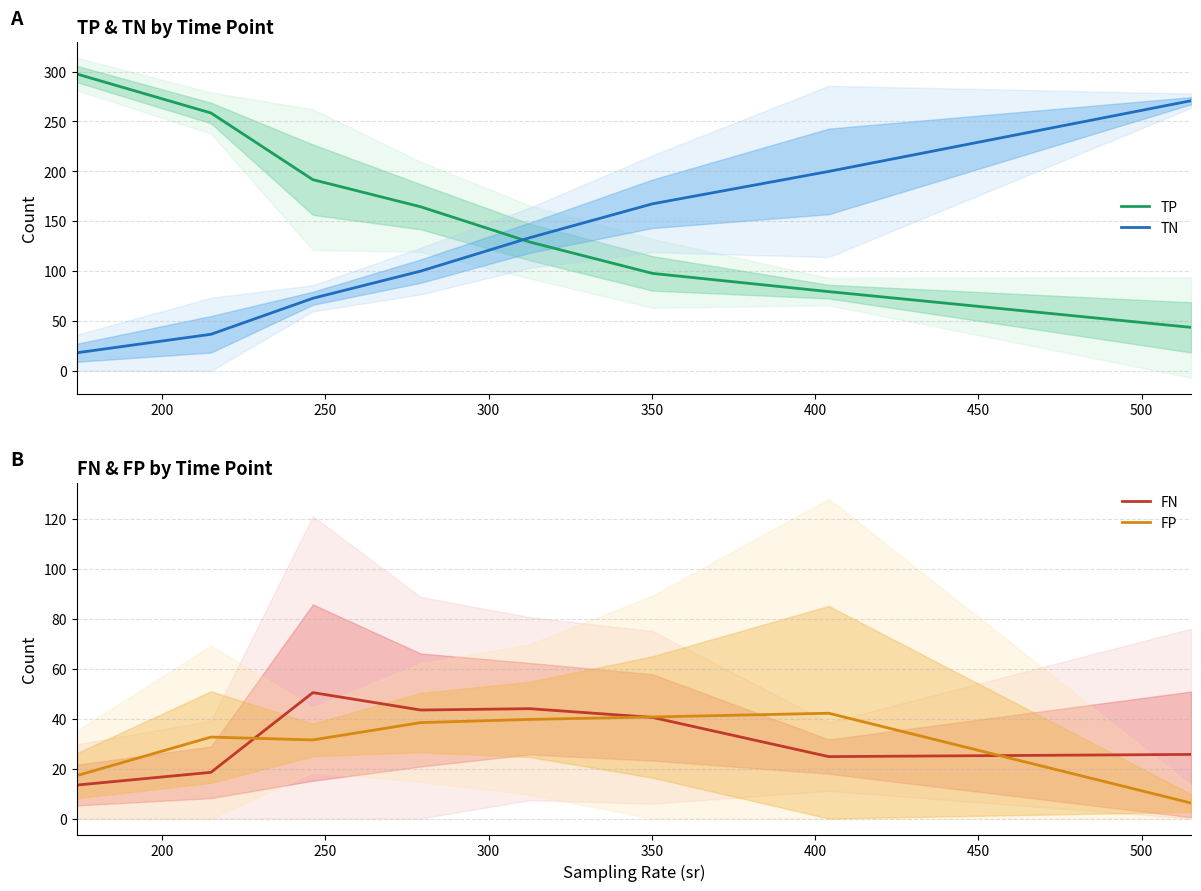

What is the minimum value for TP?

43.3